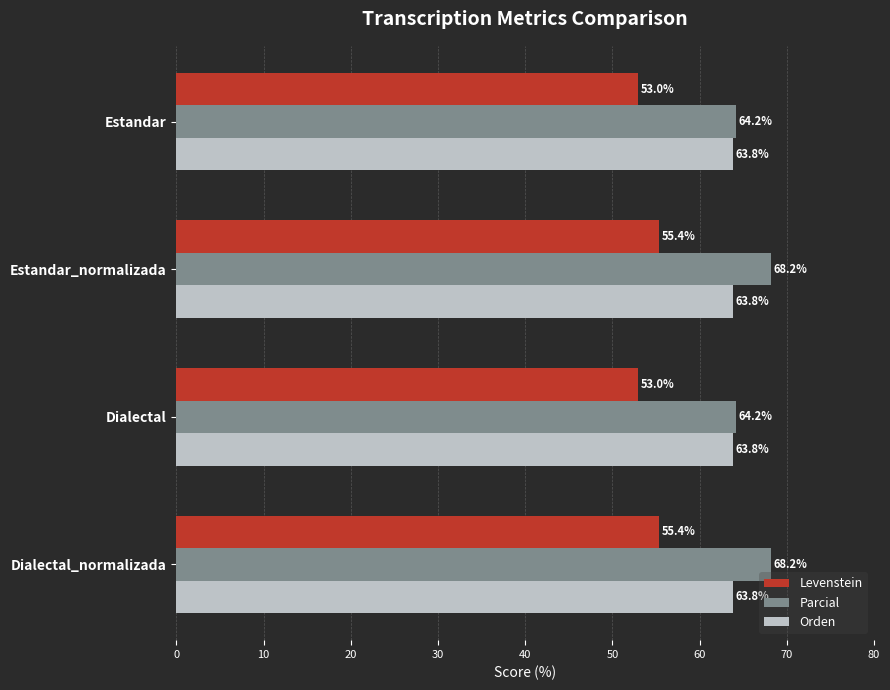

Which series has the largest range (max minus min)?

Parcial